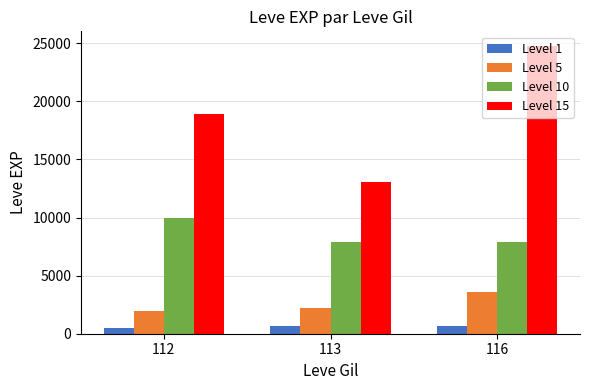

Where is Level 15 nearest to the value 18915?

112